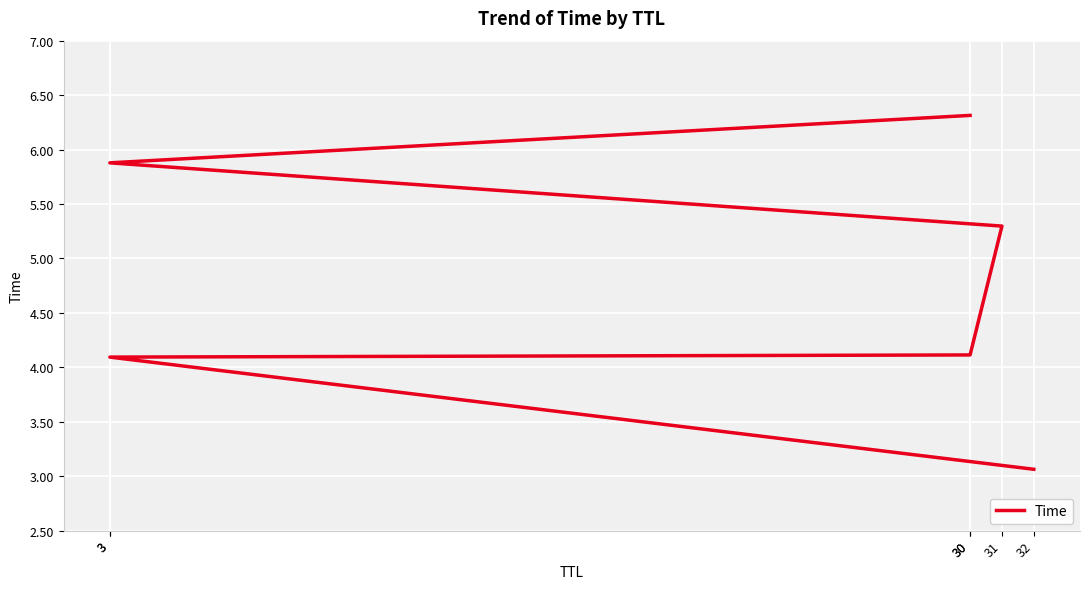

Where does the data first go above 5?

31